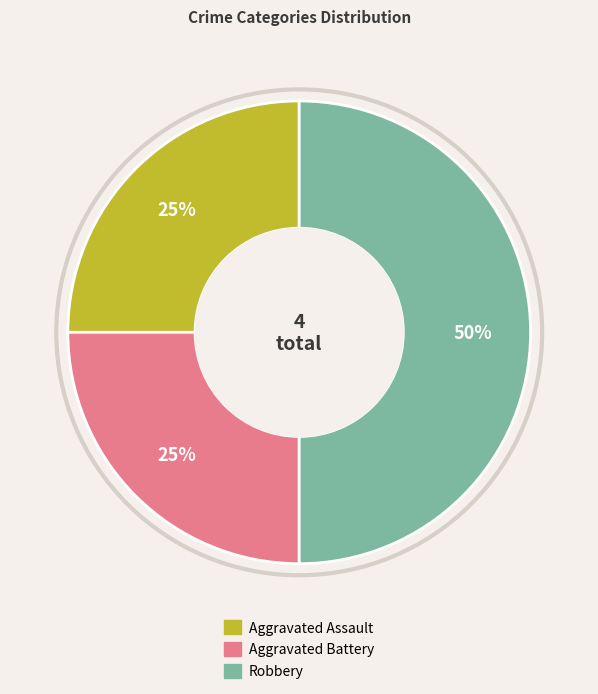

What is the ratio of the value at Aggravated Battery to the value at Robbery?

0.5